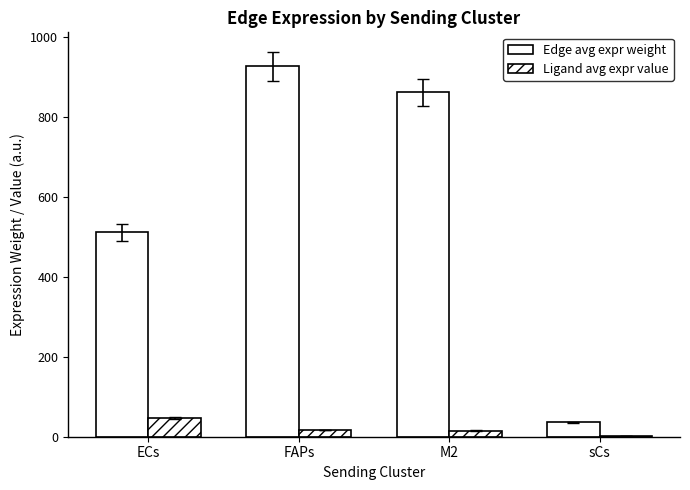

Does the chart contain stacked bars?

No